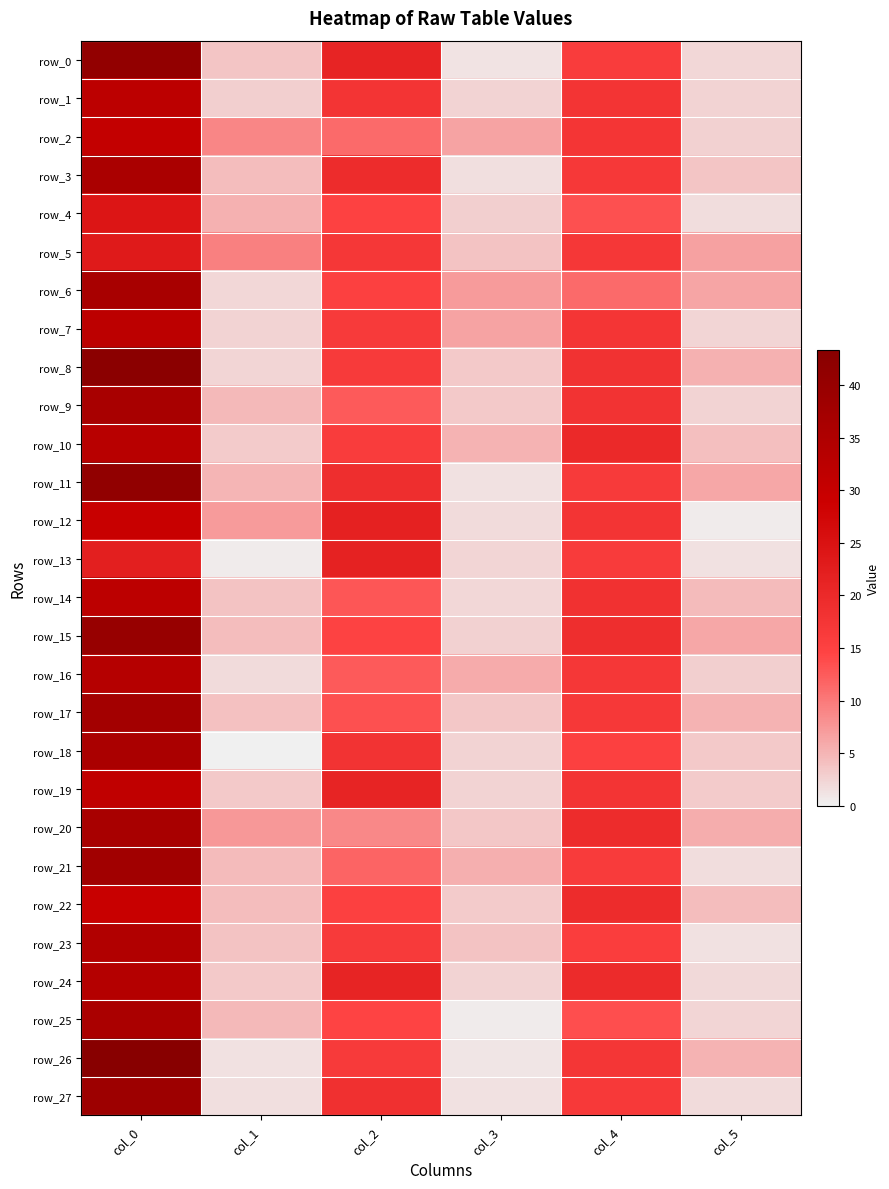

What is the sum of the row_13 values at col_3 and col_1?

2.8